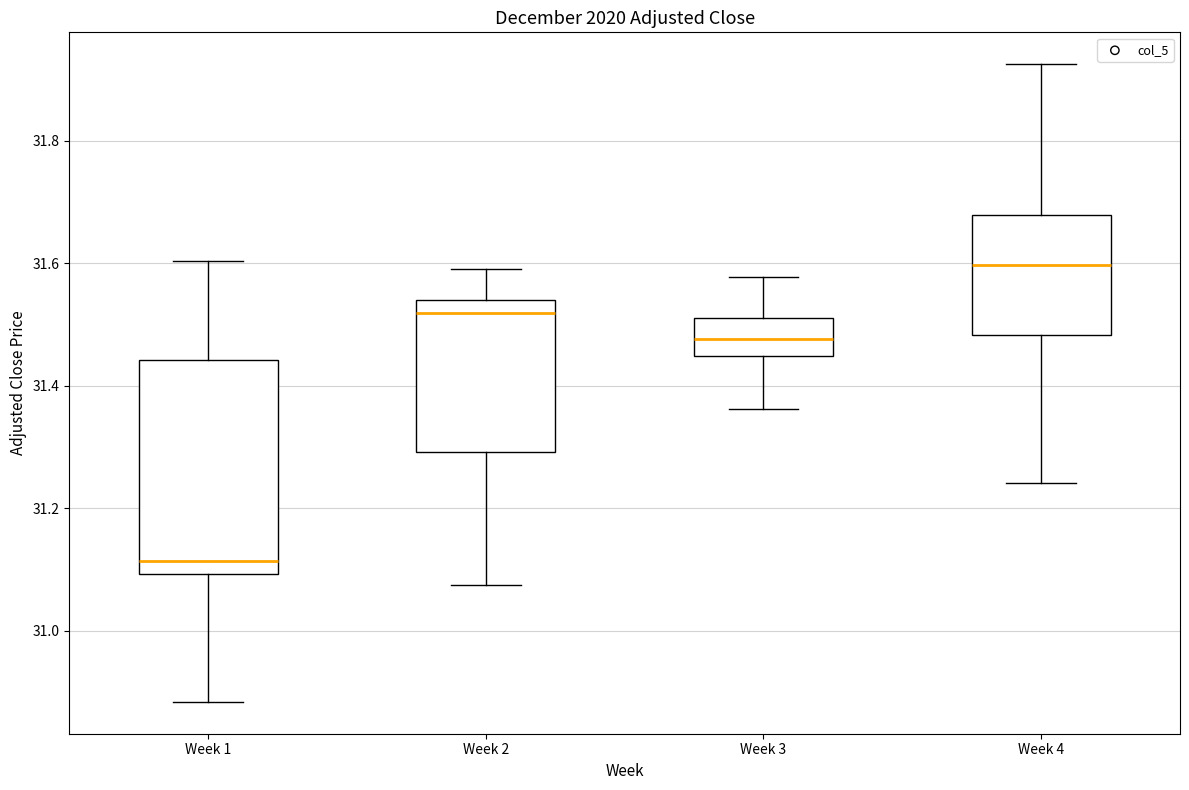

Where is the lower edge of the box for Week 2 on the y-axis? The values are not printed on the chart, so give them approximately, as read against the axis.

31.30